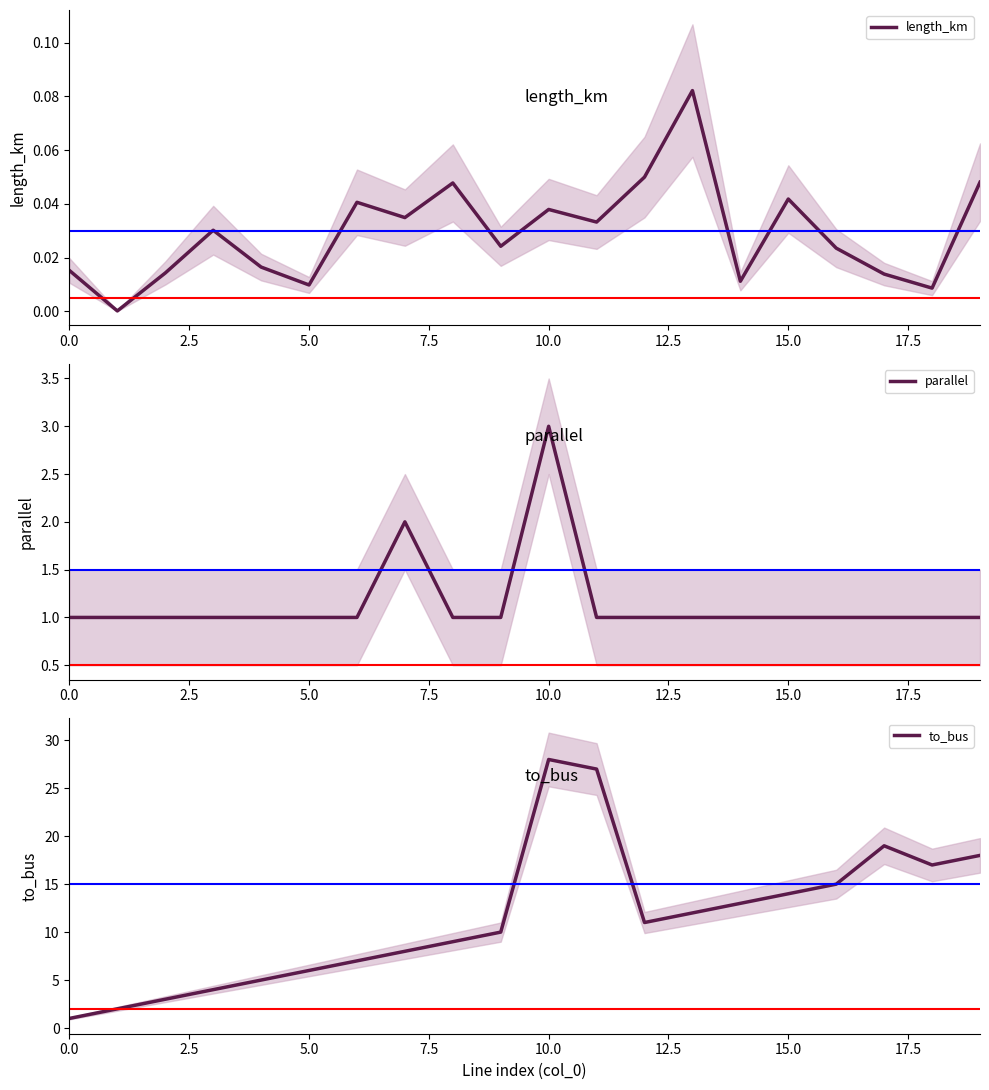

What is the spread (max minus min) of values at 14?

13.0